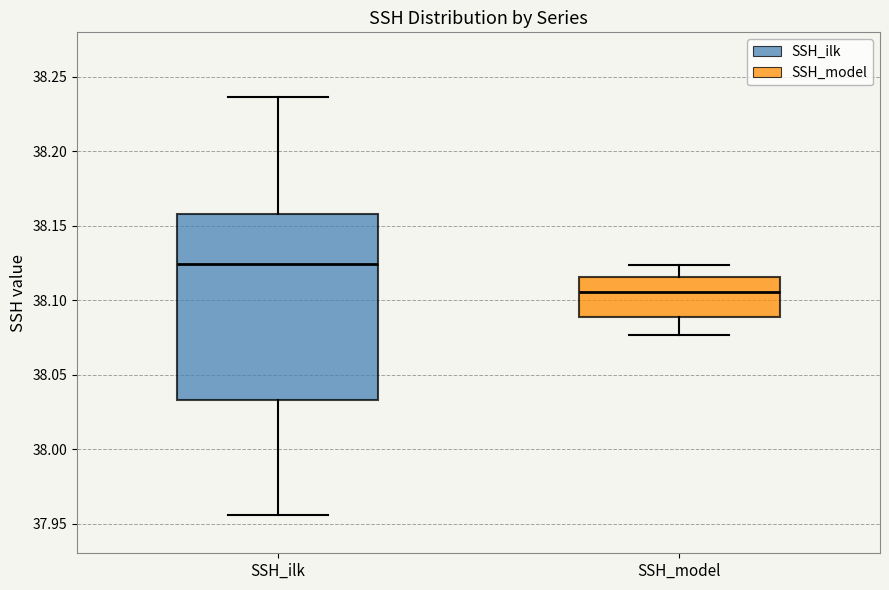

Reading left to right, read every box against the y-axis: the position of its median line, the range the box covers, and the ends of its whiskers. The values are not printed on the chart, so give them approximately, as read against the axis.

SSH_ilk: median 38.125, box 38.035 to 38.160, whiskers 37.955 to 38.235
SSH_model: median 38.105, box 38.090 to 38.115, whiskers 38.075 to 38.125